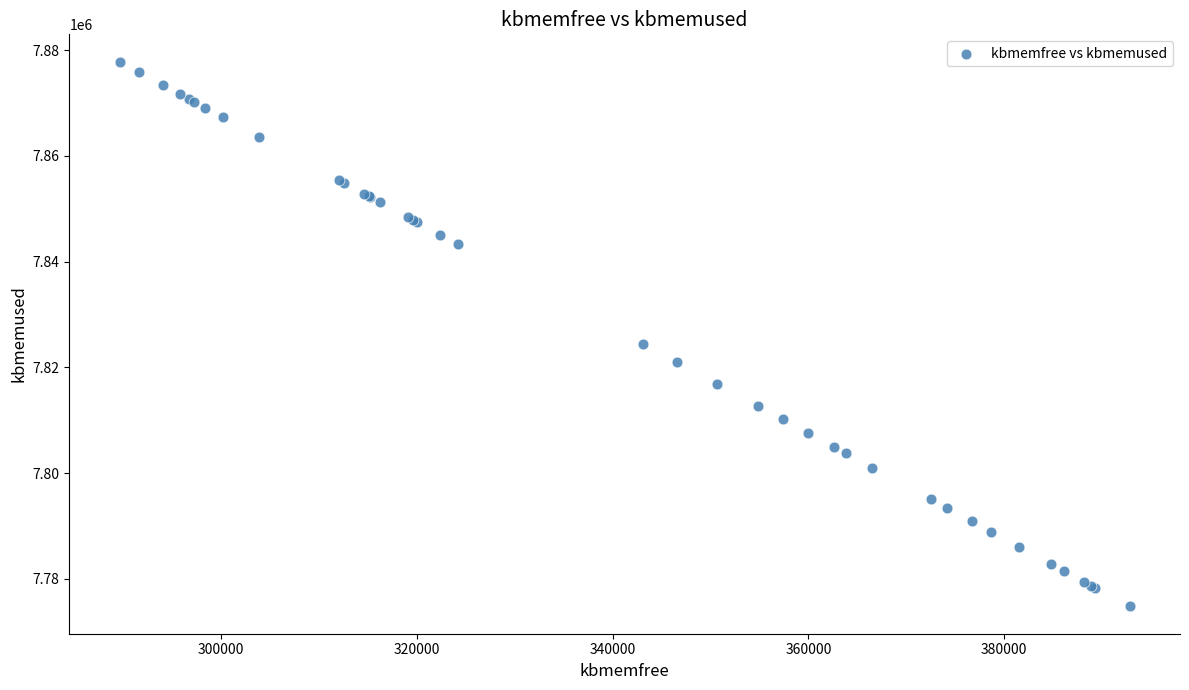

What Y value in the scatter plot is closest to 7826310?

7824448